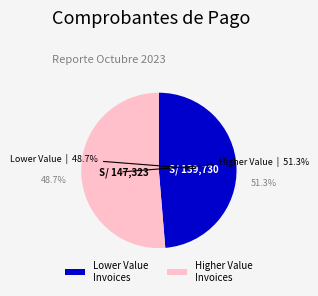

Rank the categories by value from lowest to highest.

Lower Value Invoices, Higher Value Invoices